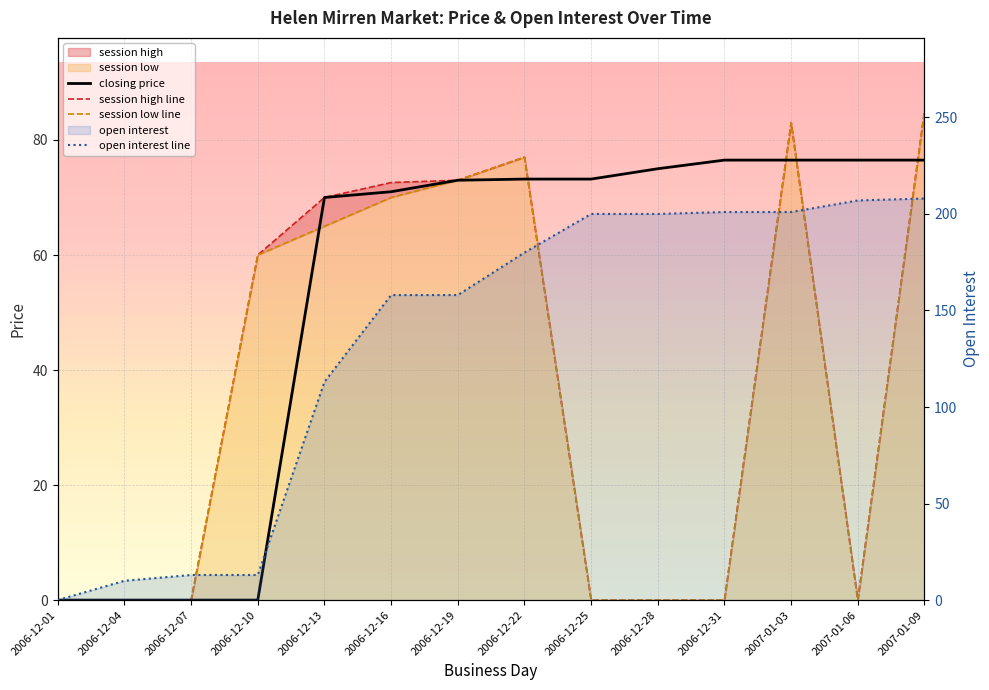

The open interest line series shows 265.8 at 2006-12-16. True or false?

False